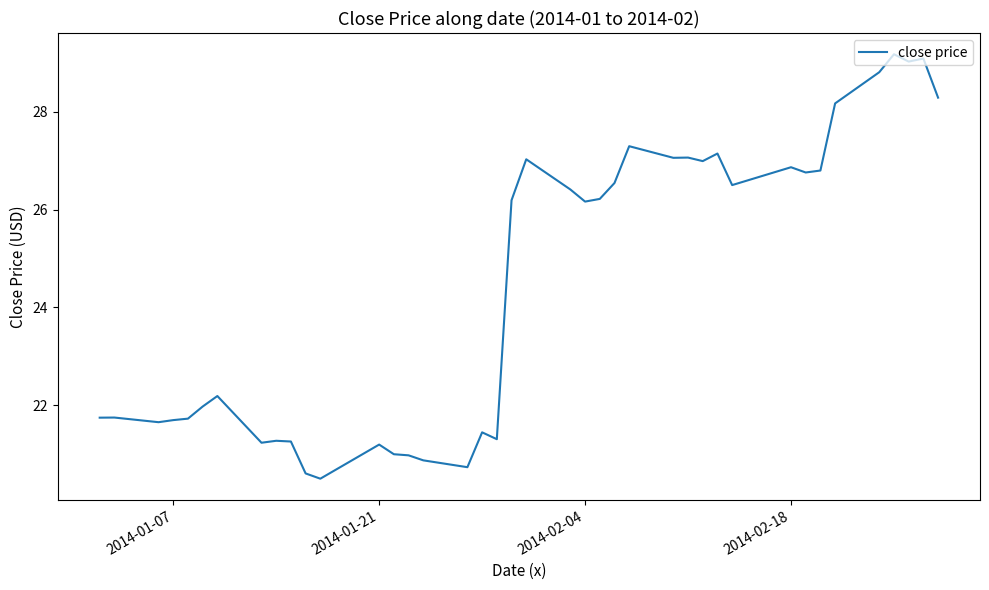

What is the difference between the maximum and minimum values?

8.7